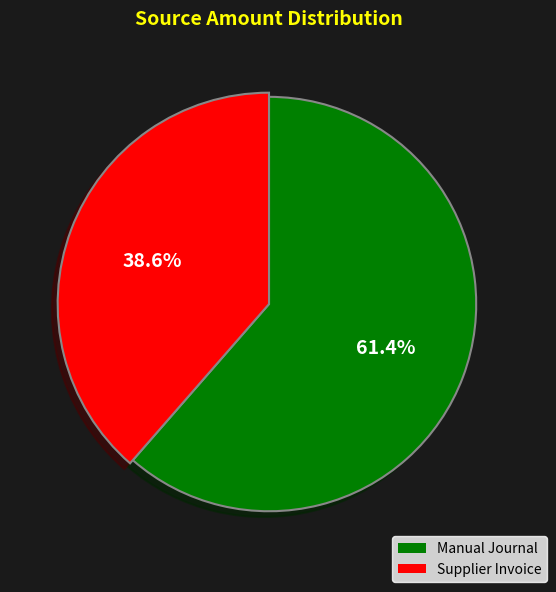

Which slice is the smallest?

Supplier Invoice